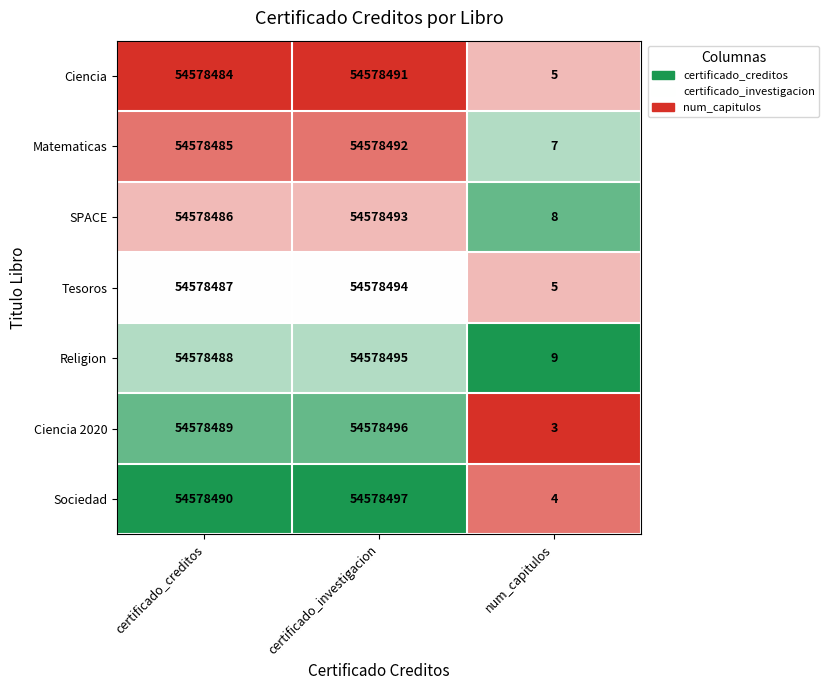

The Ciencia series shows 54578491 at certificado_investigacion. True or false?

True